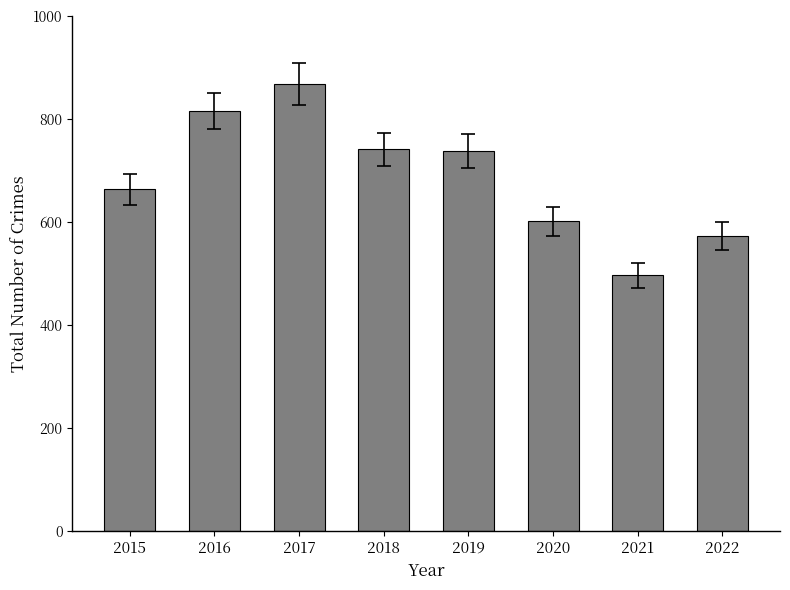

At which label is the value closest to 682?

2015